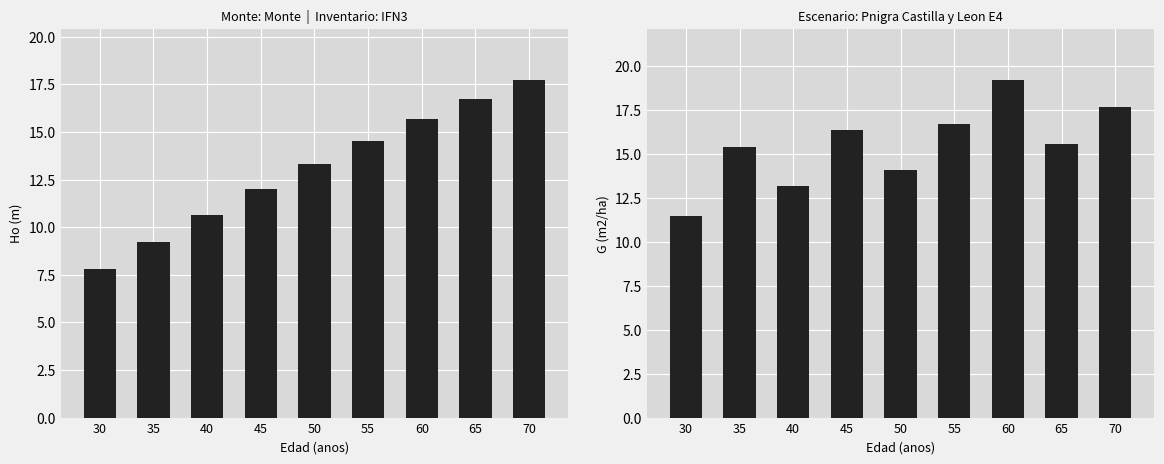

What is the total value across all series at 60?

34.9